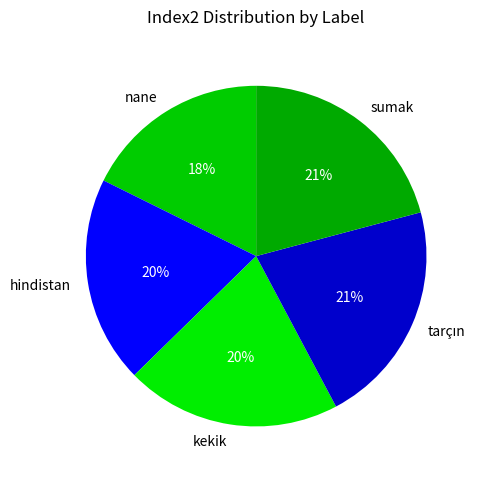

To the nearest percent, what portion does sumak represent?

21%